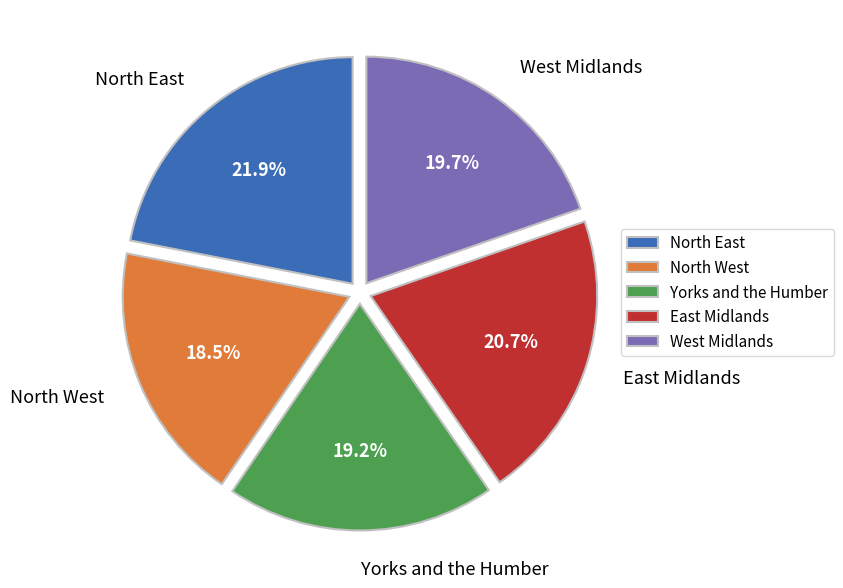

Is the sum of North West and North East greater than half?

No